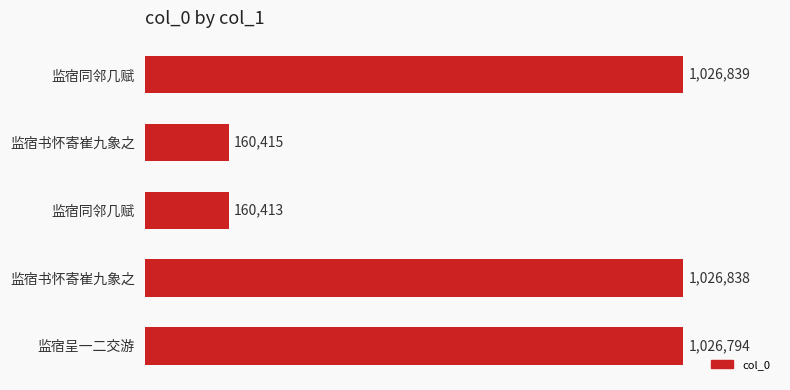

Count the number of categories in the chart.

5